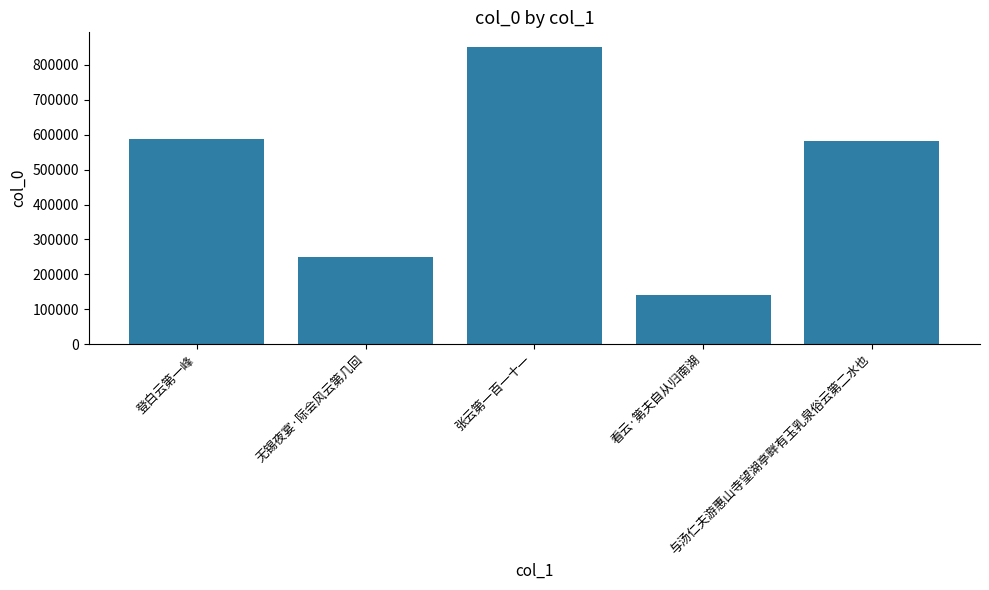

What is the average value?

482732